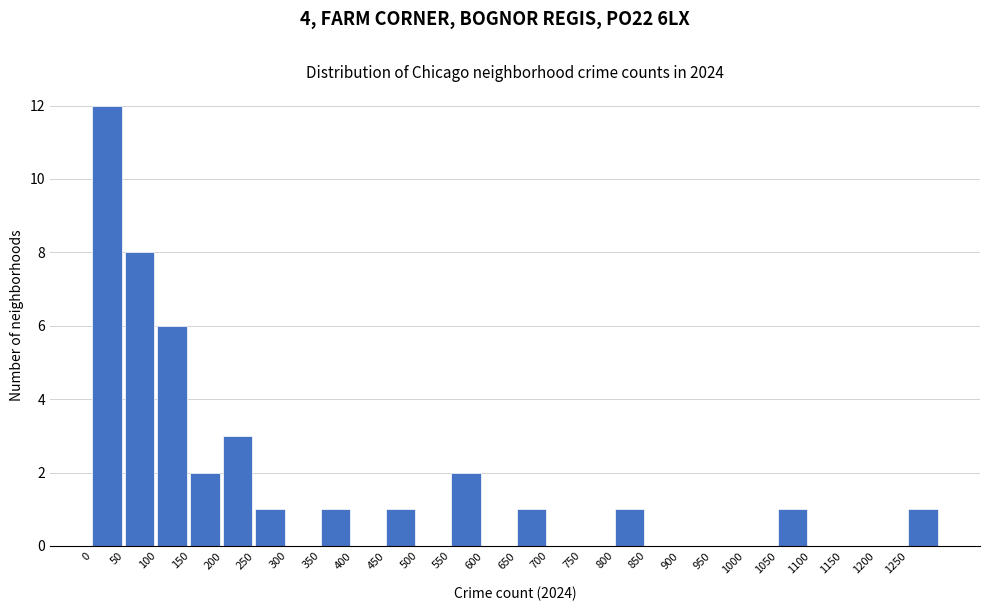

Reading left to right, list every bar in this chart as the range it spans on the x-axis followed by its height. The values are not printed on the chart, so give them approximately, as read against the axis.

0 to 50: 12
50 to 100: 8
100 to 150: 6
150 to 200: 2
200 to 250: 3
250 to 300: 1
300 to 350: 0
350 to 400: 1
400 to 450: 0
450 to 500: 1
500 to 550: 0
550 to 600: 2
600 to 650: 0
650 to 700: 1
700 to 750: 0
750 to 800: 0
800 to 850: 1
850 to 900: 0
900 to 950: 0
950 to 1000: 0
1000 to 1050: 0
1050 to 1100: 1
1100 to 1150: 0
1150 to 1200: 0
1200 to 1250: 0
1250 to 1300: 1